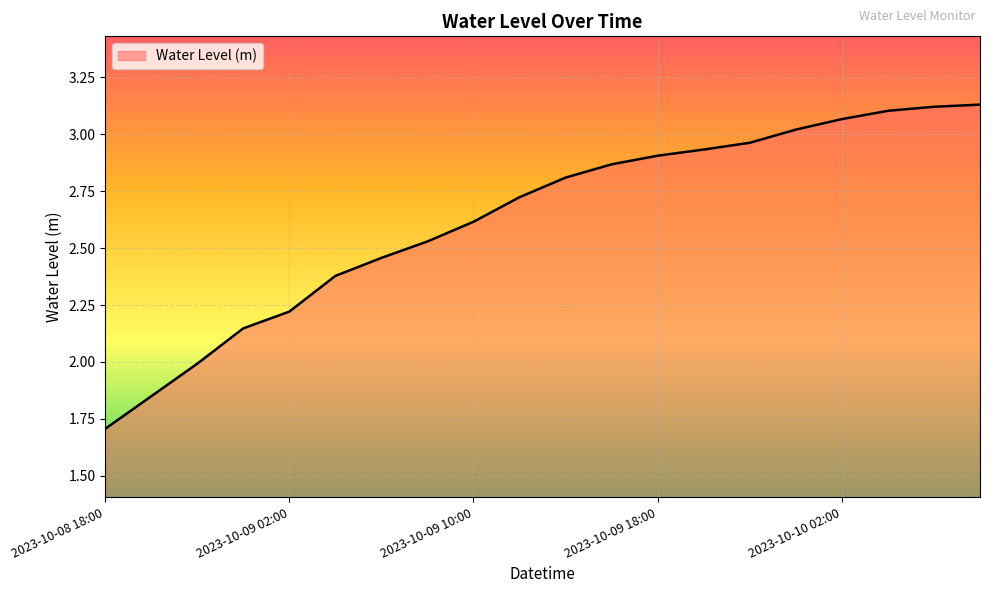

What is the minimum value shown in the chart?

1.7